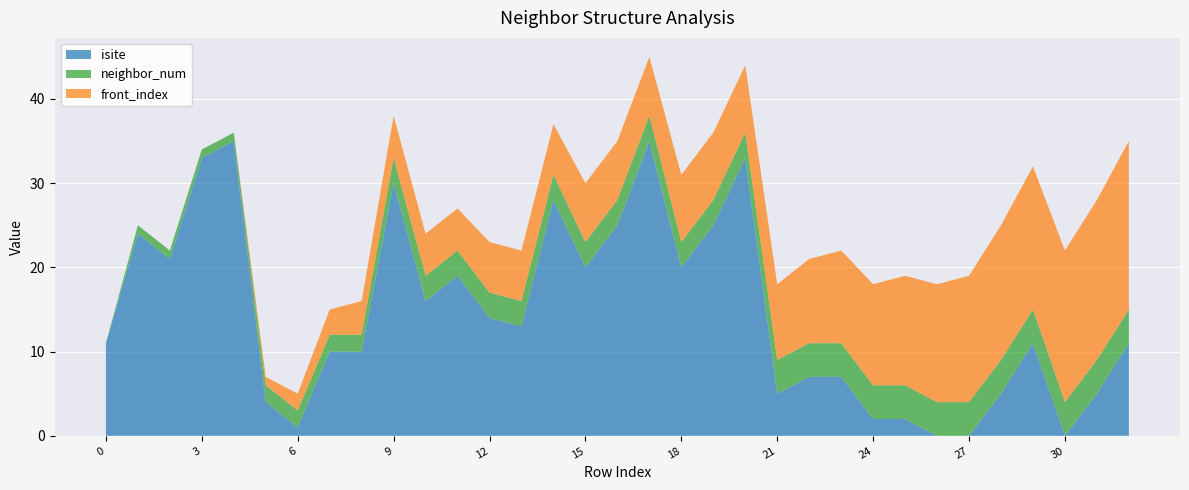

Reading left to right, what are all the values shown in this chart?

isite: 11	24	21	33	35	4	1	10	10	30	16	19	14	13	28	20	25	35	20	25	33	5	7	7	2	2	0	0	5	11	0	5	11
neighbor_num: 0	1	1	1	1	2	2	2	2	3	3	3	3	3	3	3	3	3	3	3	3	4	4	4	4	4	4	4	4	4	4	4	4
front_index: 0	0	0	0	0	1	2	3	4	5	5	5	6	6	6	7	7	7	8	8	8	9	10	11	12	13	14	15	16	17	18	19	20